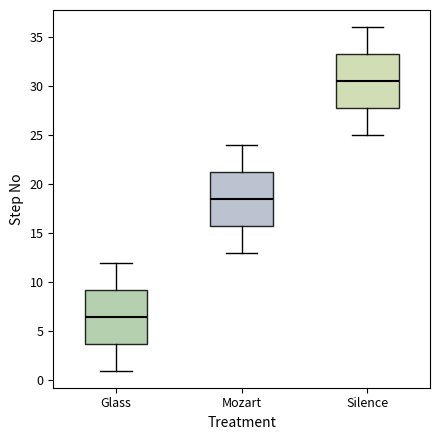

Which box's median line is the lowest?

Glass